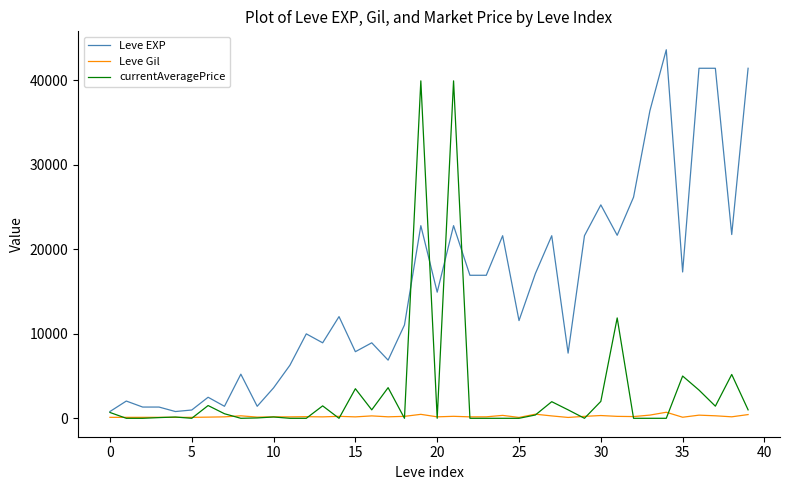

Rank the series by their average value, from lowest to highest.

Leve Gil, currentAveragePrice, Leve EXP